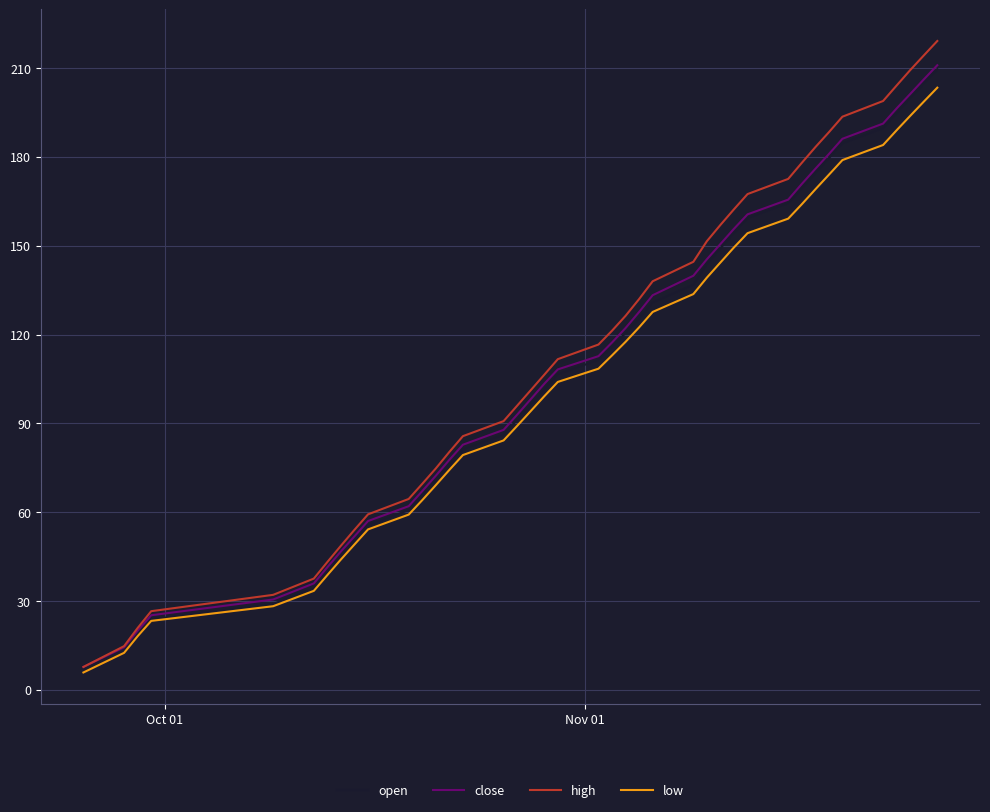

Is this an area chart (filled region under the line)?

No